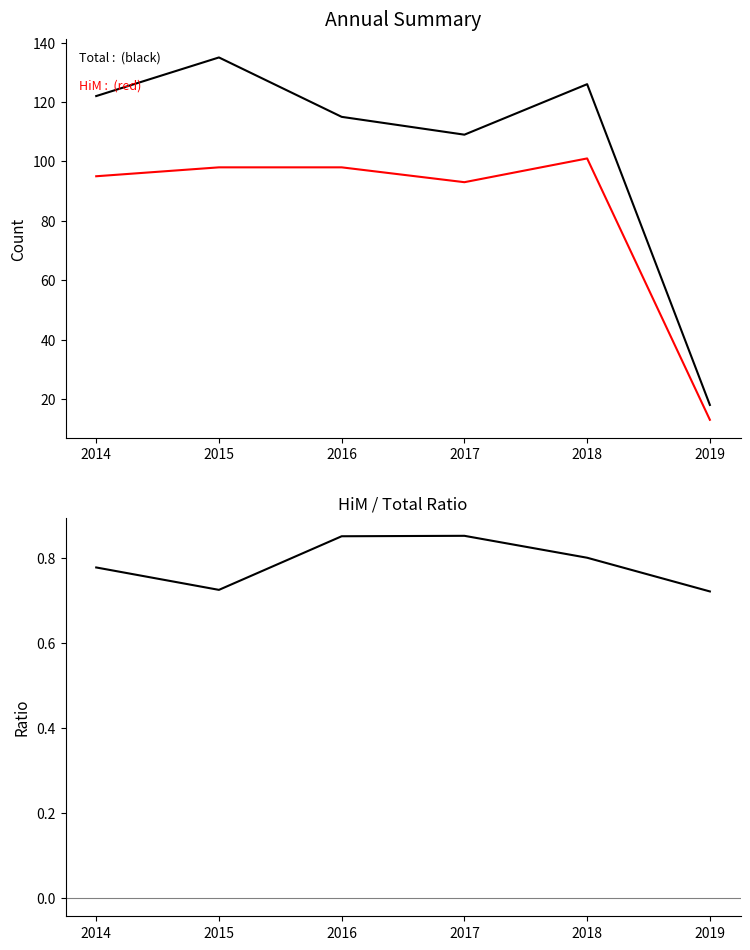

What is the value of the Total point at the 5th from the left?

126.0